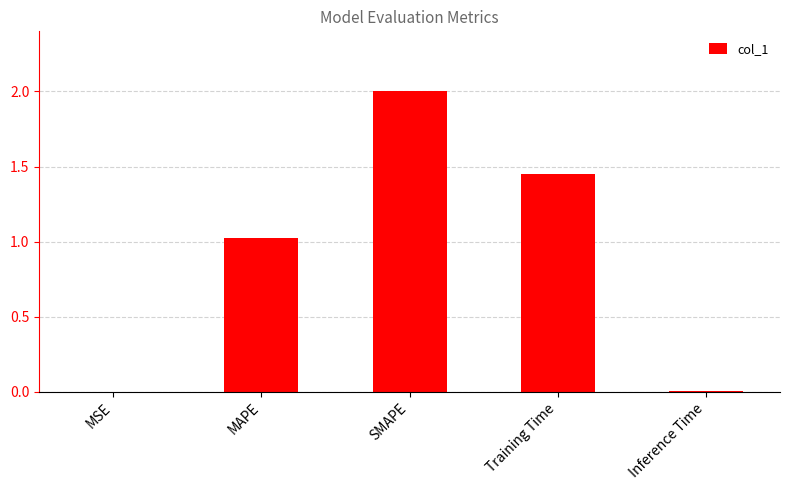

What is the change in value from SMAPE to Training Time?

-0.6